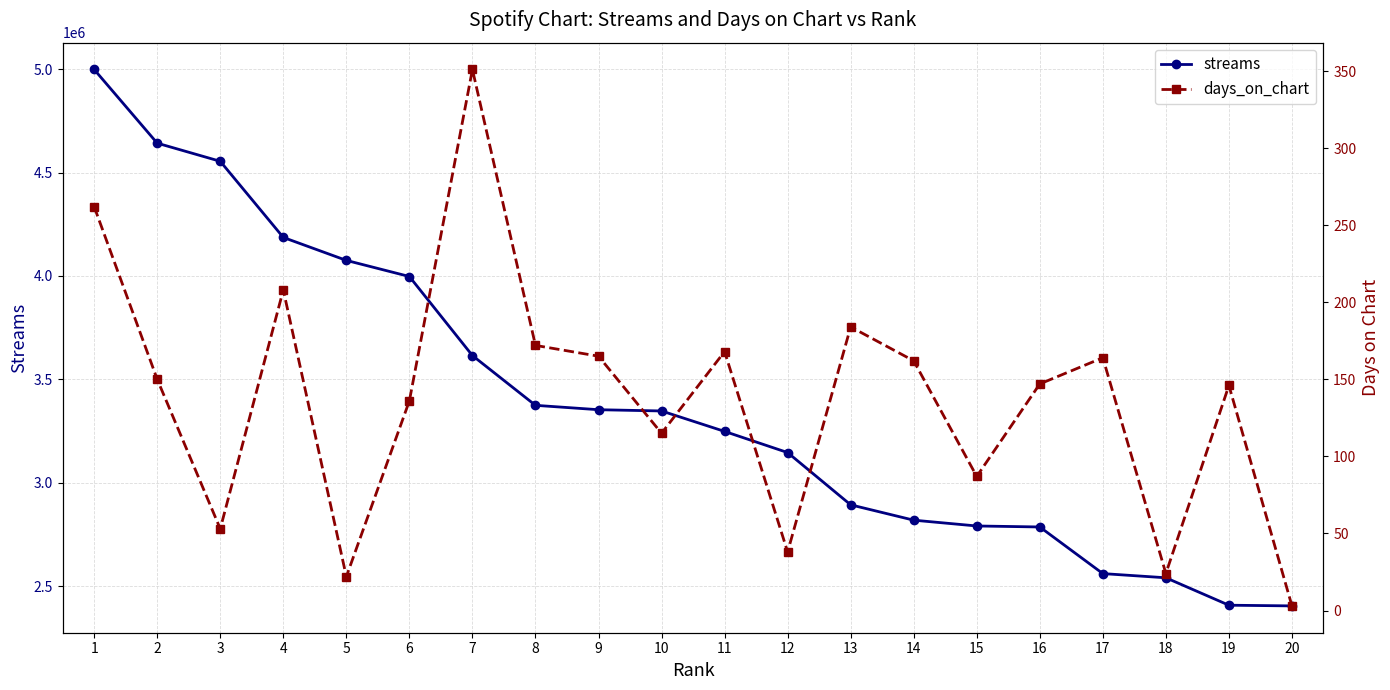

True or false: streams has more than 2 interior local peaks.

False